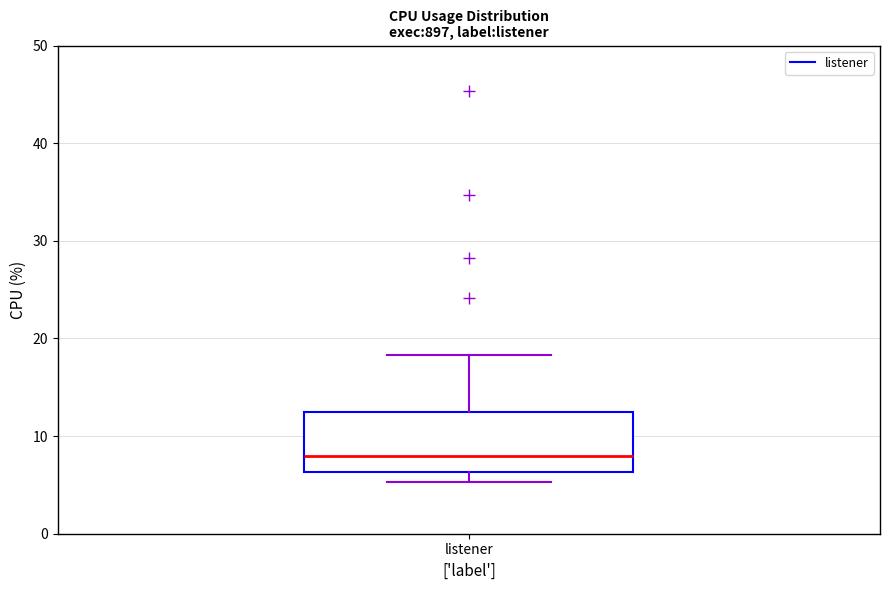

Read this box plot against the y-axis: the position of the median line, the range covered by the box, and the ends of both whiskers. The values are not printed on the chart, so give them approximately, as read against the axis.

median 8, box 6 to 13, whiskers 5 to 18